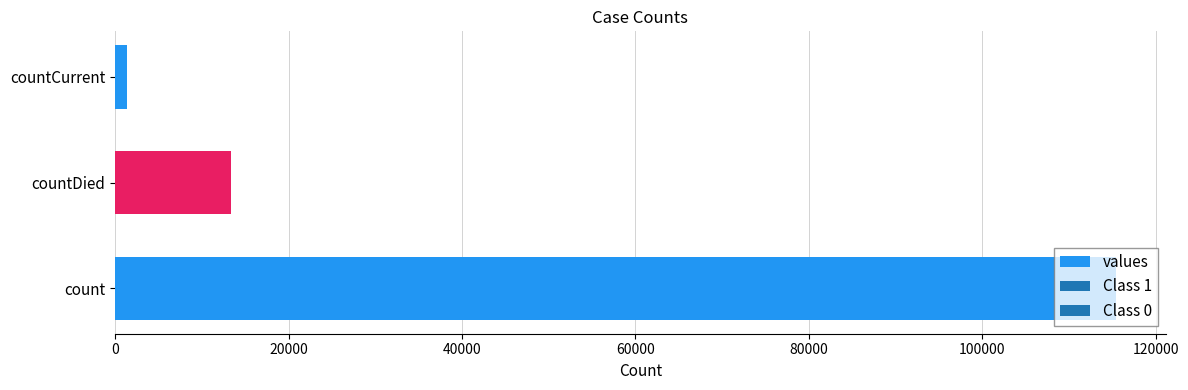

What is the approximate value at countDied?

13343